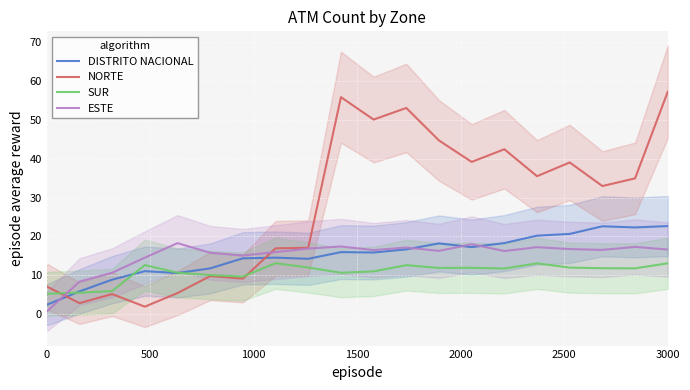

What is the minimum value for SUR?

5.3